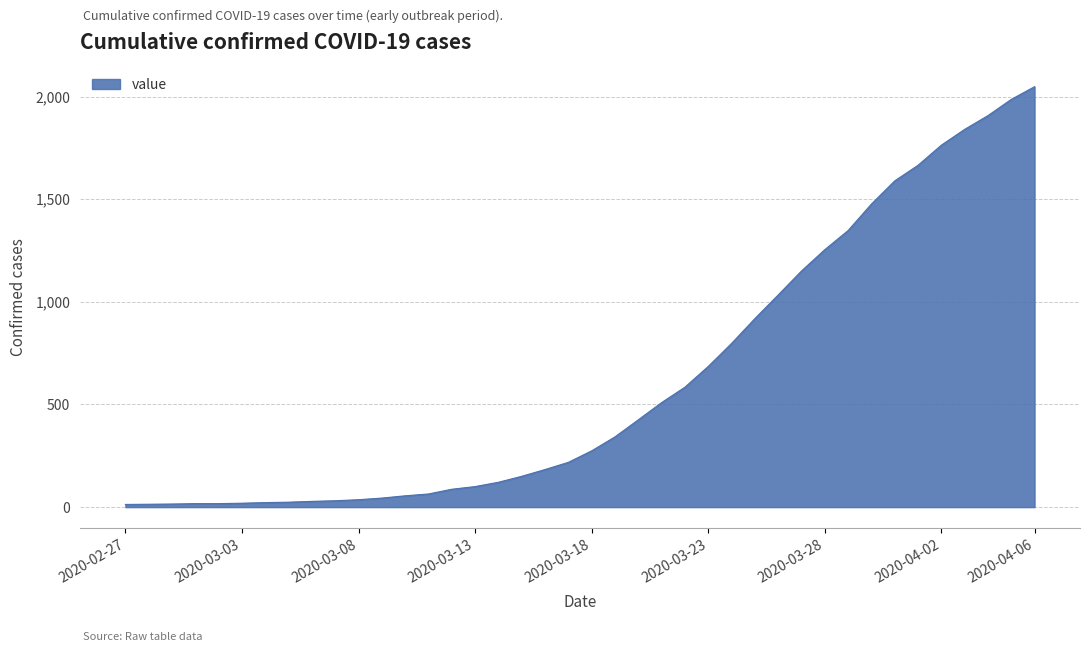

Count the number of data series in this chart.

1